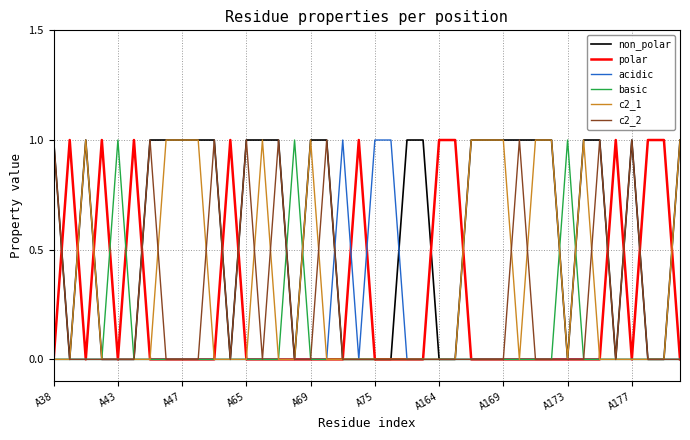

At how many categories does at least one series exceed 0?

40